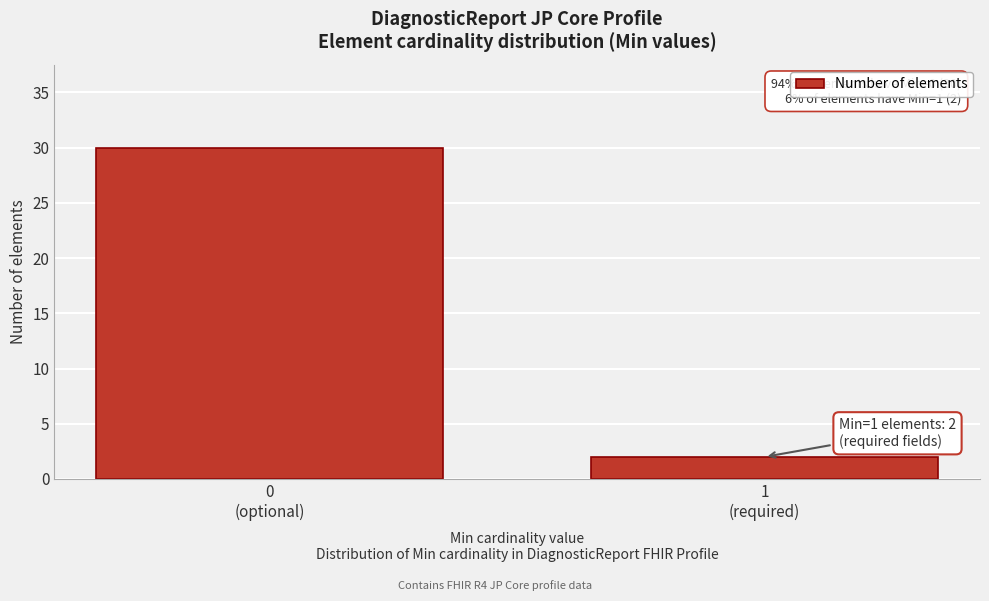

Reading right to left, what are all the values shown in this chart?

2	30